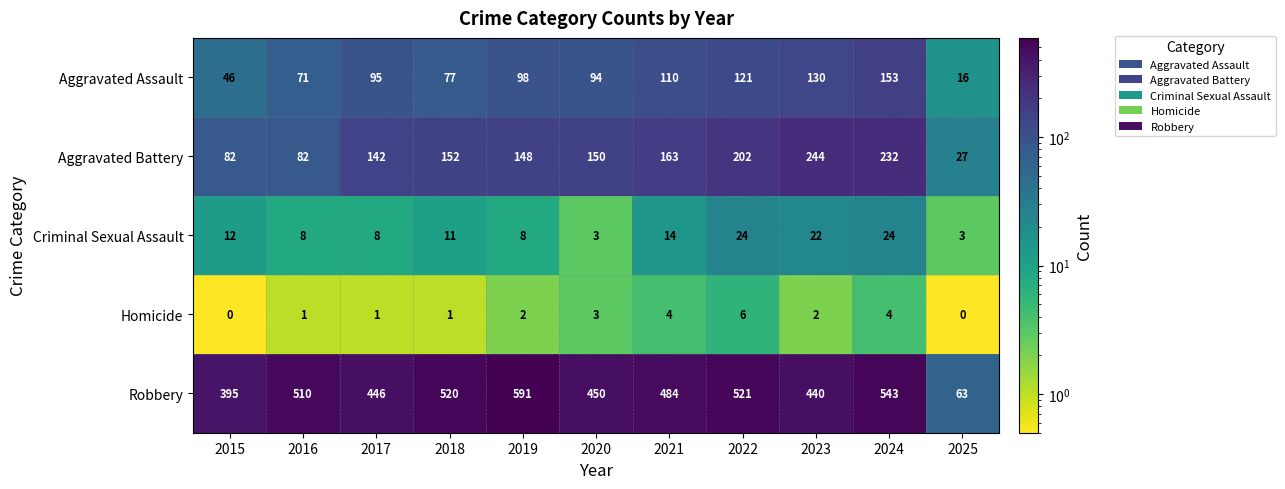

At how many categories does at least one series exceed 281?

10